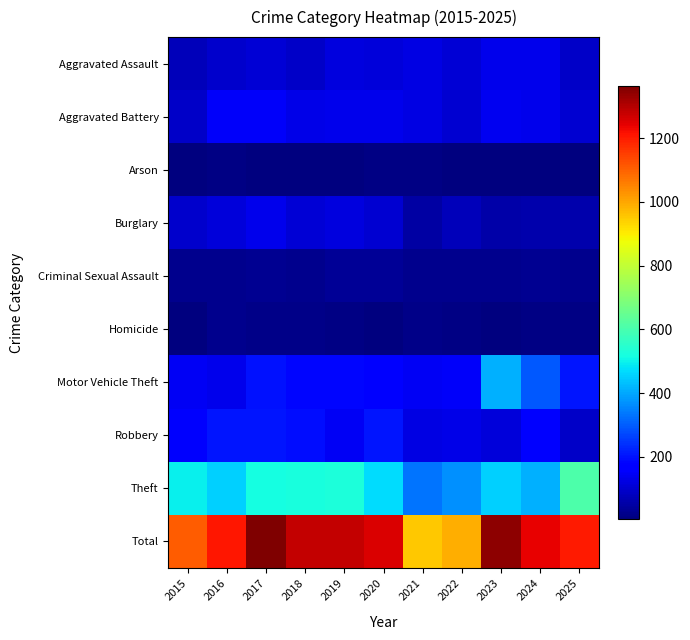

Reading left to right, list all the values displayed in this chart.

Aggravated Assault: 2015=78	2016=96	2017=109	2018=95	2019=120	2020=114	2021=126	2022=111	2023=136	2024=134	2025=93
Aggravated Battery: 2015=90	2016=149	2017=151	2018=129	2019=134	2020=137	2021=126	2022=105	2023=138	2024=134	2025=104
Arson: 2015=10	2016=14	2017=5	2018=9	2019=8	2020=11	2021=12	2022=10	2023=9	2024=7	2025=8
Burglary: 2015=97	2016=113	2017=133	2018=111	2019=117	2020=105	2021=52	2022=75	2023=54	2024=60	2025=60
Criminal Sexual Assault: 2015=24	2016=21	2017=29	2018=26	2019=34	2020=34	2021=21	2022=24	2023=25	2024=27	2025=26
Homicide: 2015=8	2016=23	2017=20	2018=16	2019=13	2020=10	2021=17	2022=13	2023=9	2024=11	2025=11
Motor Vehicle Theft: 2015=147	2016=134	2017=199	2018=183	2019=184	2020=170	2021=148	2022=151	2023=410	2024=293	2025=204
Robbery: 2015=154	2016=205	2017=203	2018=195	2019=144	2020=204	2021=122	2022=130	2023=116	2024=161	2025=92
Theft: 2015=496	2016=454	2017=515	2018=520	2019=529	2020=469	2021=330	2022=371	2023=451	2024=413	2025=605
Total: 2015=1104	2016=1209	2017=1364	2018=1284	2019=1283	2020=1254	2021=954	2022=990	2023=1348	2024=1240	2025=1203